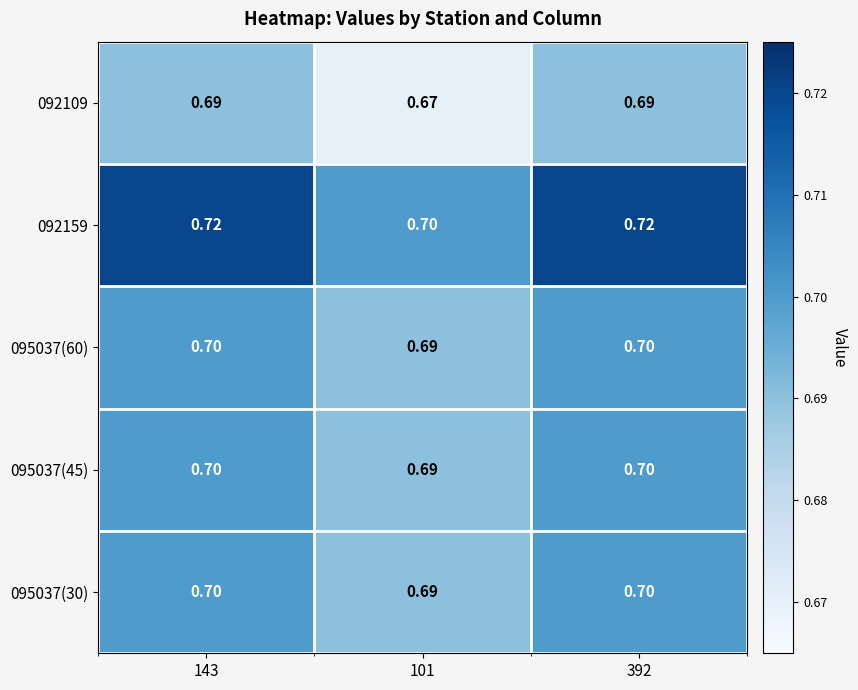

Which series has the widest spread of values?

092159